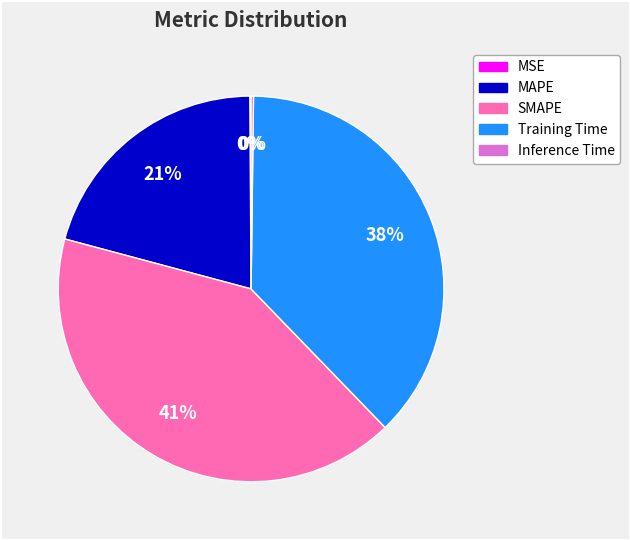

Is it true that SMAPE is 41% of the pie?

True